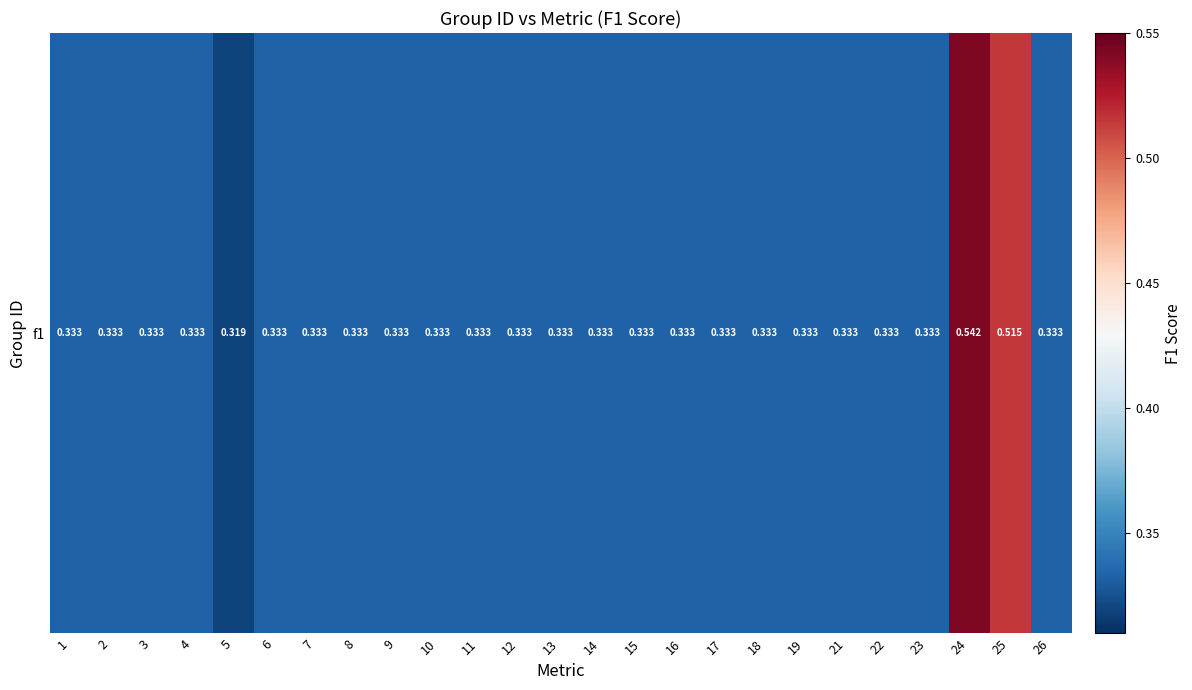

List the labels in order of value, smallest first.

5, 13, 1, 2, 3, 4, 6, 7, 8, 9, 10, 11, 12, 14, 15, 16, 17, 18, 19, 21, 22, 23, 26, 25, 24